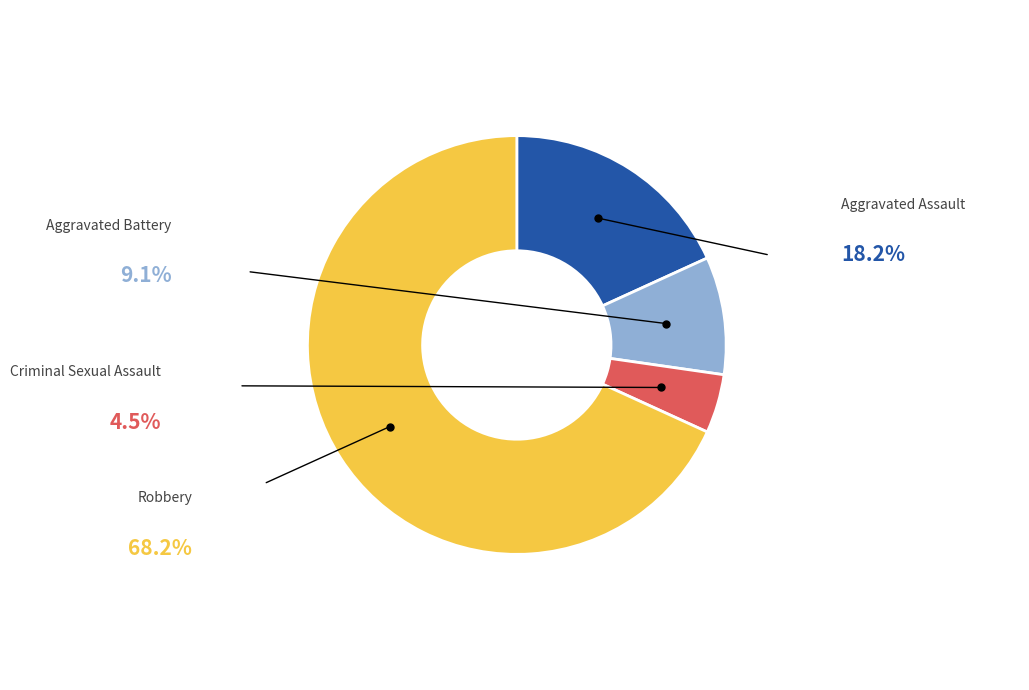

Which category has the smallest portion of the pie?

Criminal Sexual Assault